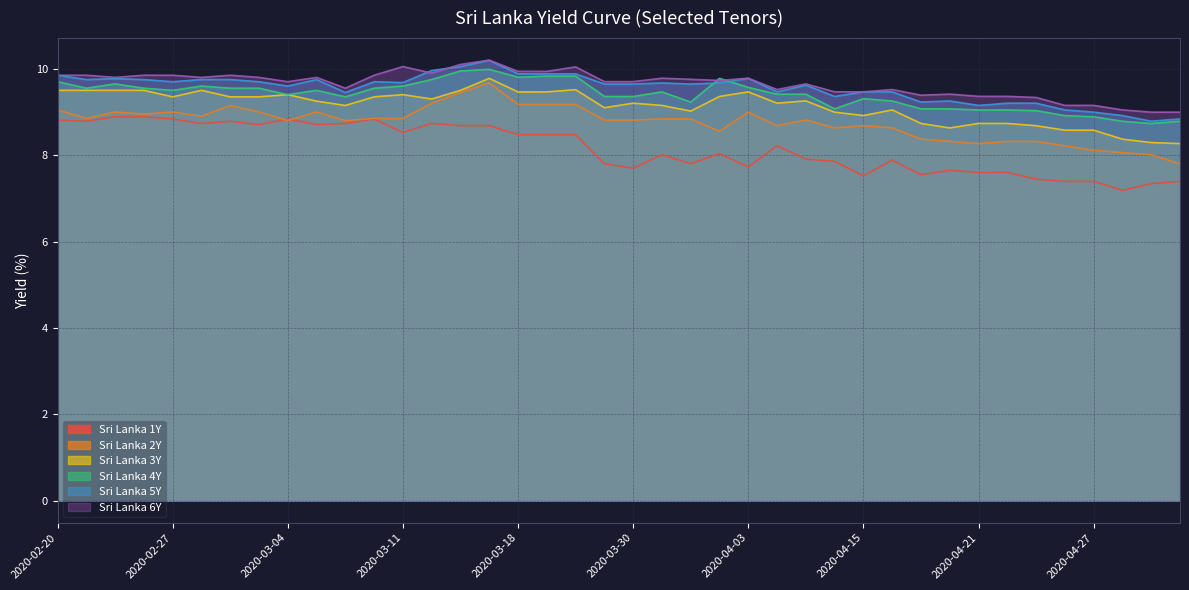

What is the average value of the Sri Lanka 2Y series?

8.8